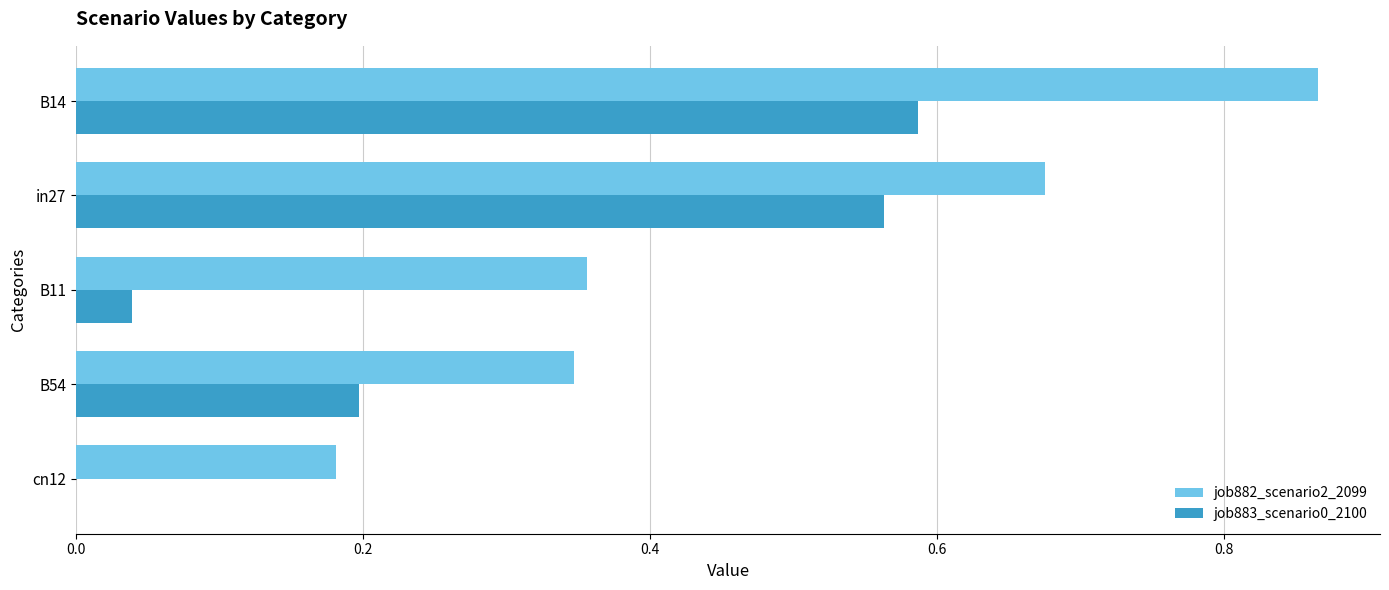

Which category has the highest value across all series?

B14